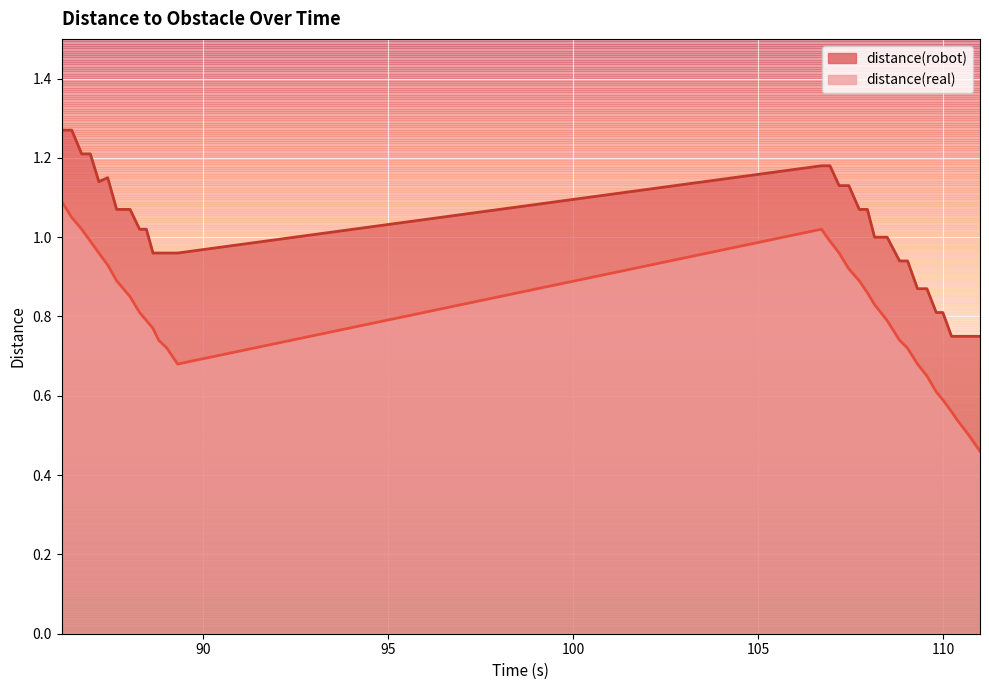

The value of distance(robot) at 87.172 is 0.5. True or false?

False